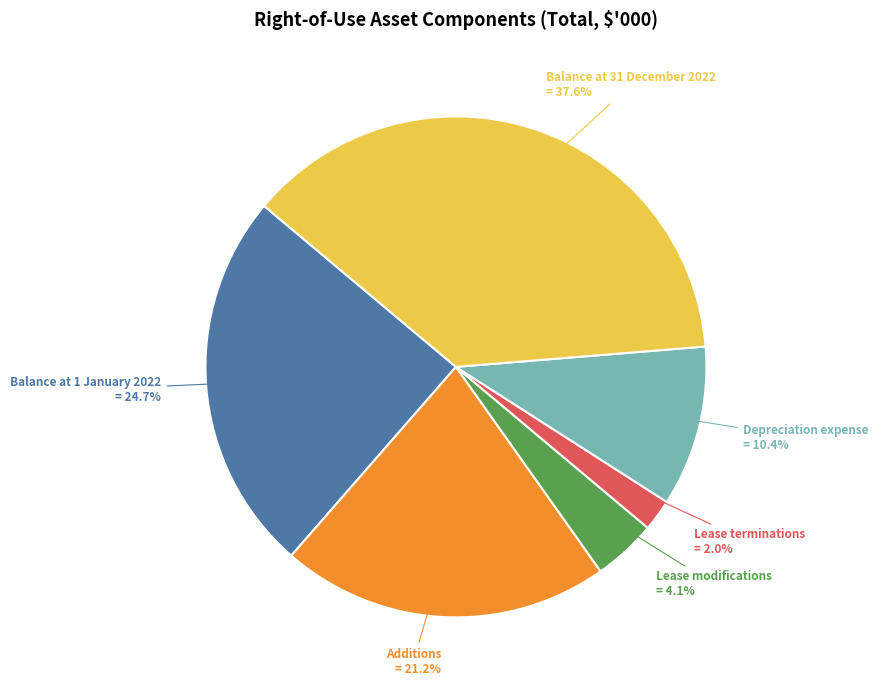

Is it true that Balance at 1 January 2022 is 14% of the pie?

False